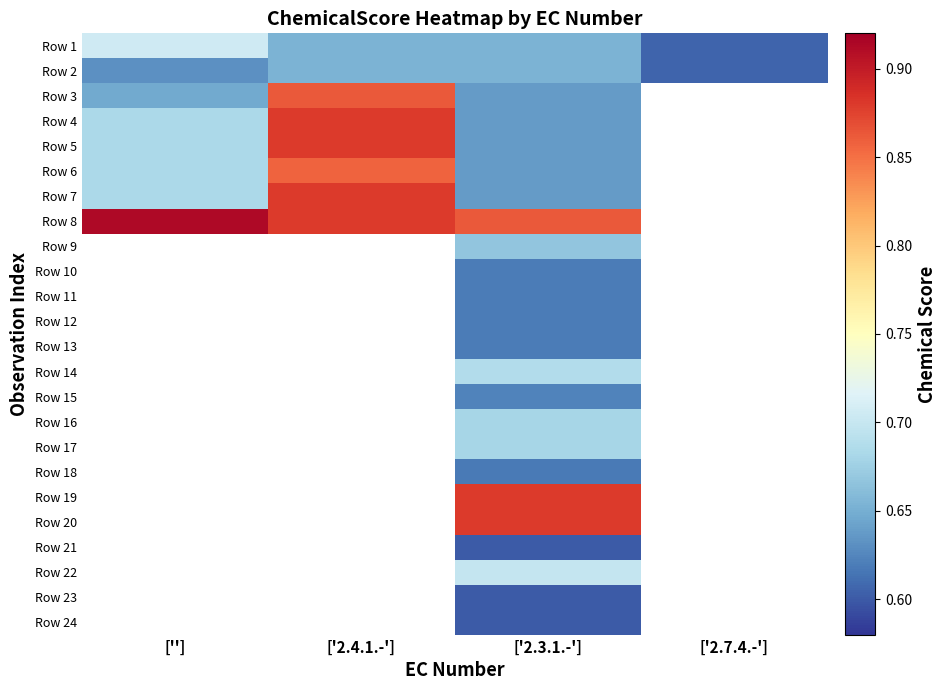

At which category is the sum across all series the highest?

['2.3.1.-']